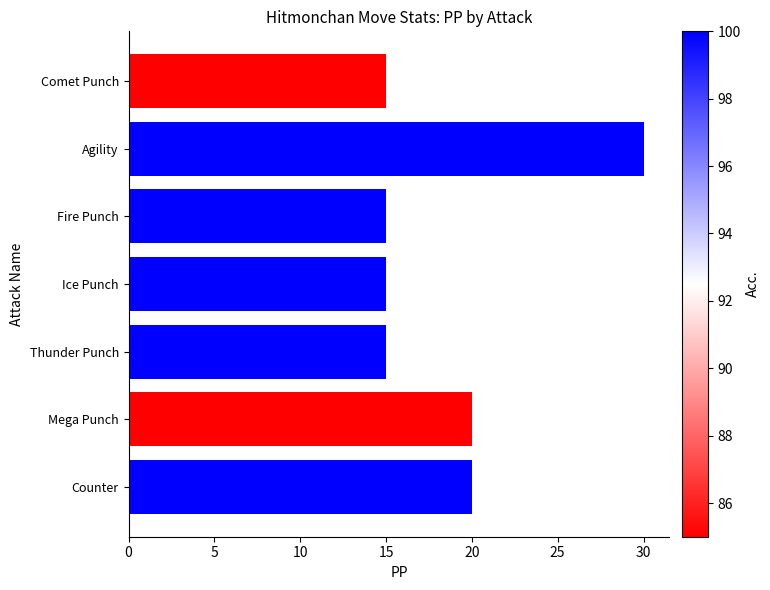

What is the greatest value displayed?

30